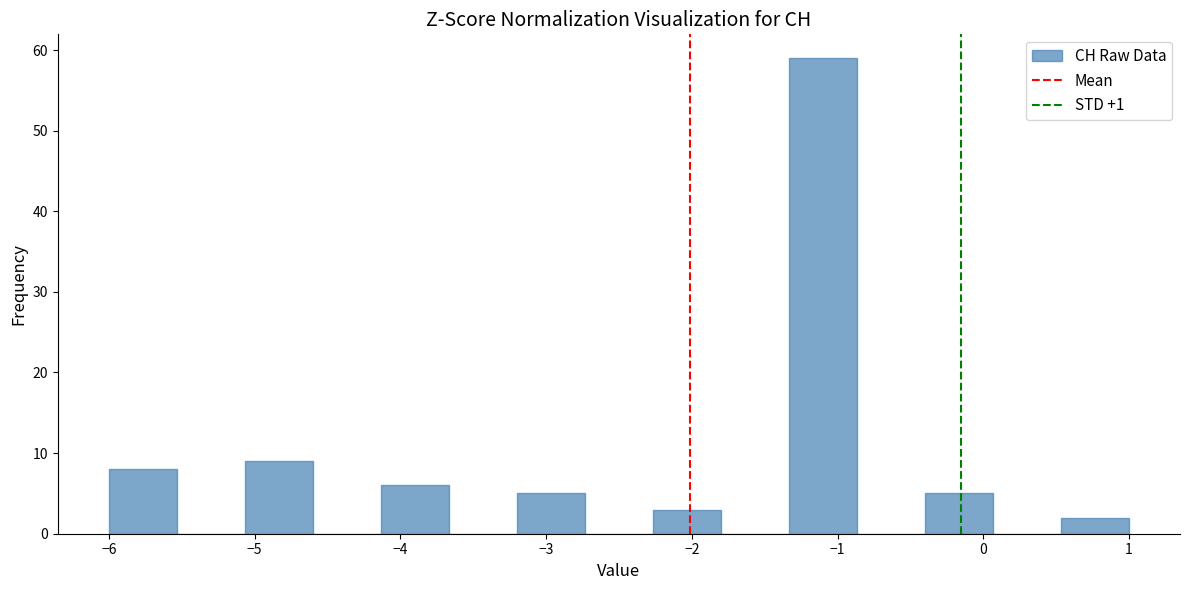

What is the height of the bar covering -0.4 to 0.1 on the x-axis? Neither the bar edges nor the heights are printed on the chart, so give them approximately, as read against the axes.

5